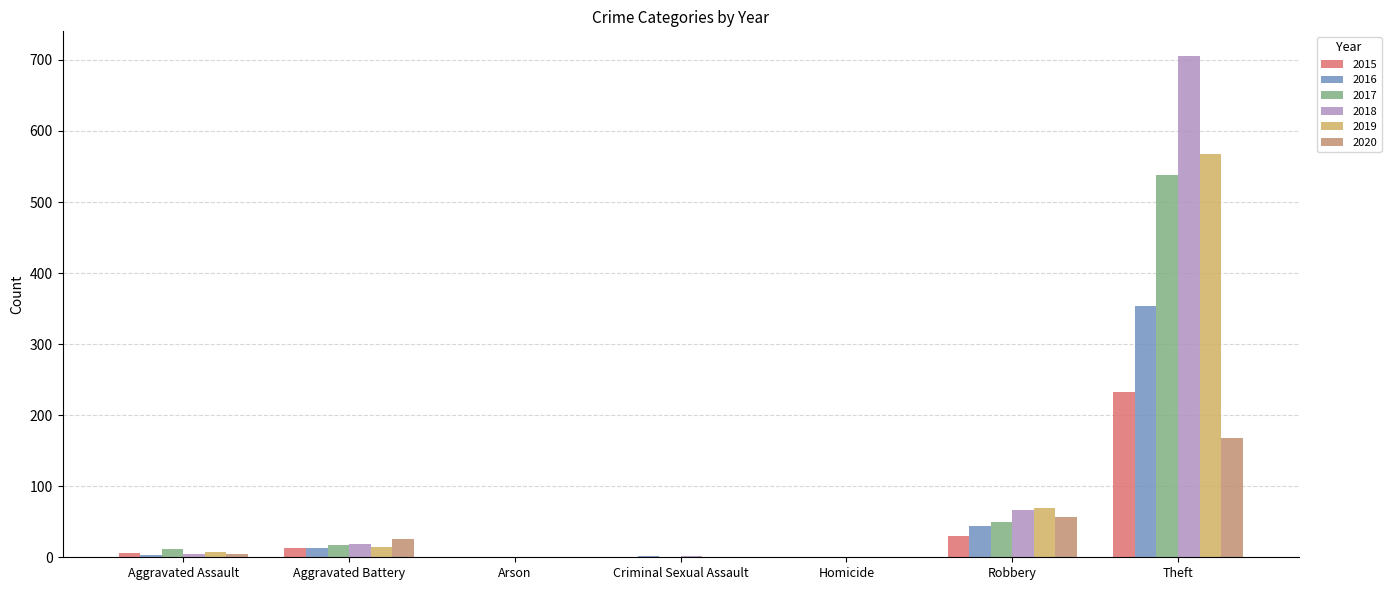

What is the value of the 2016 bar at the 1st from the left?

3